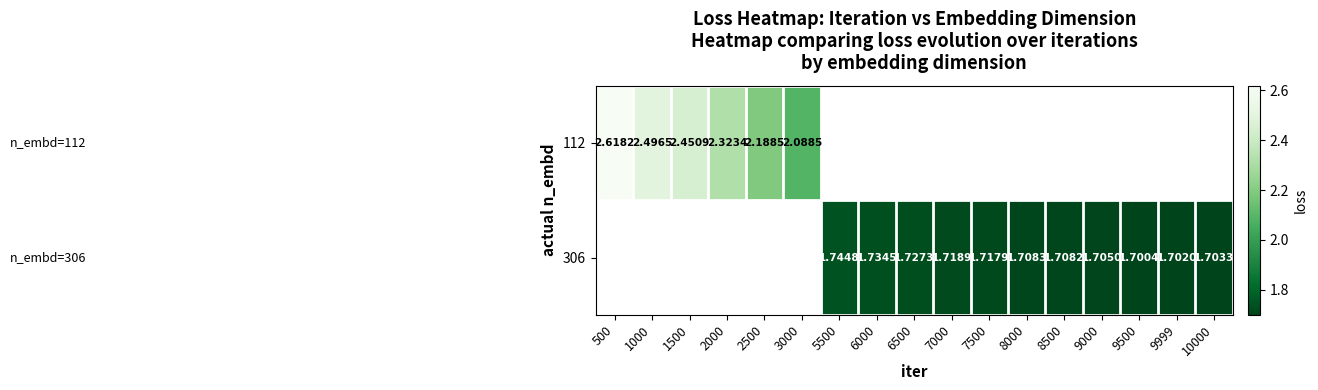

How many categories are shown in the chart?

17